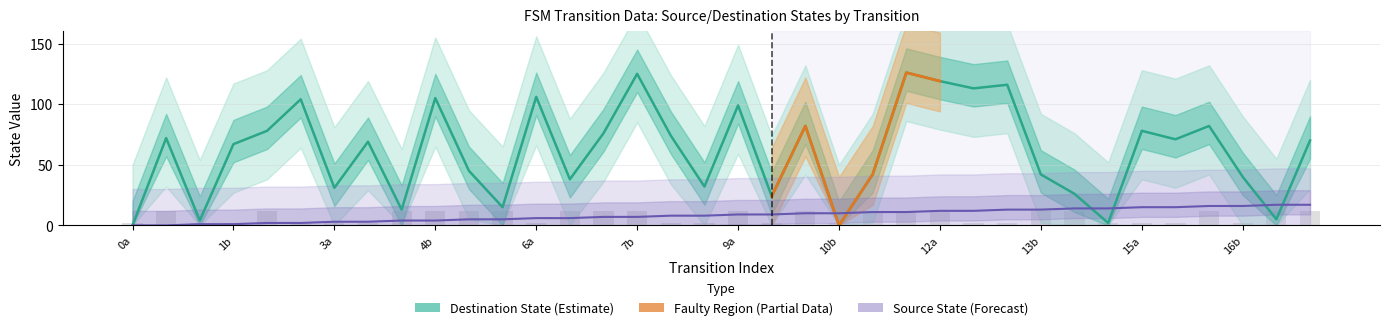

Does the chart contain any negative values?

No